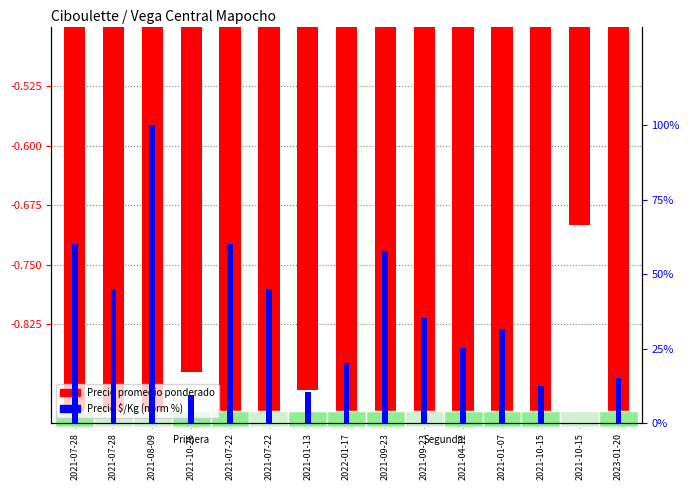

At which category is the sum across all series the highest?

2021-08-09